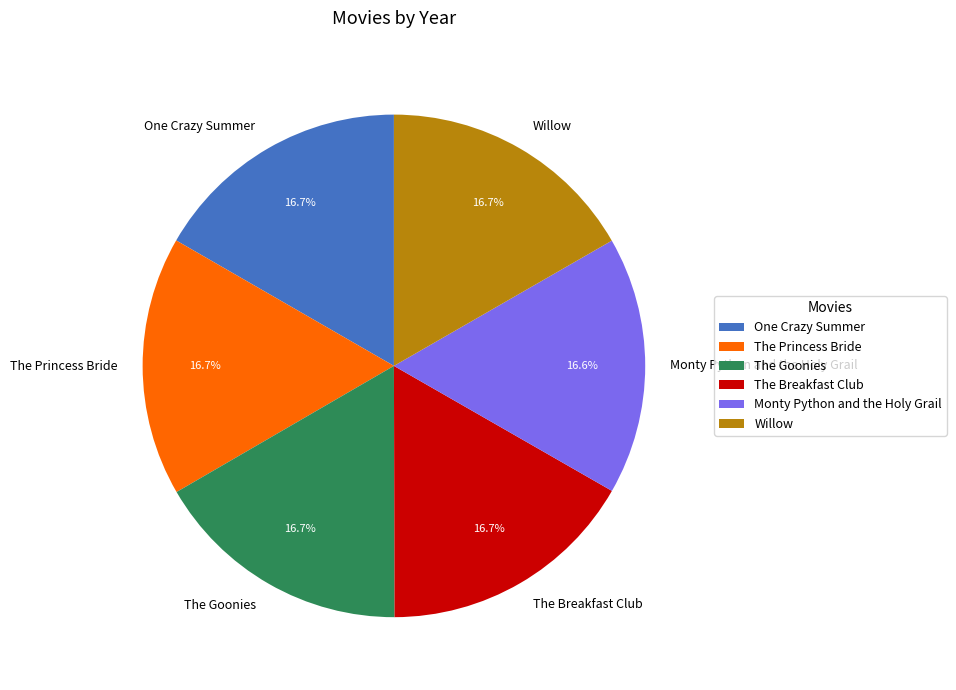

True or false: The Breakfast Club accounts for 17% of the total.

True